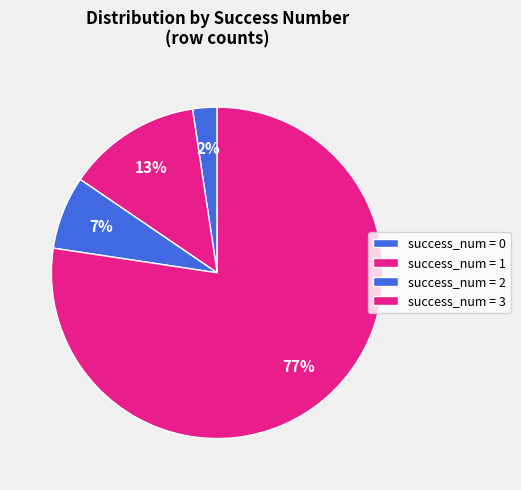

Count the number of slices in the pie.

4